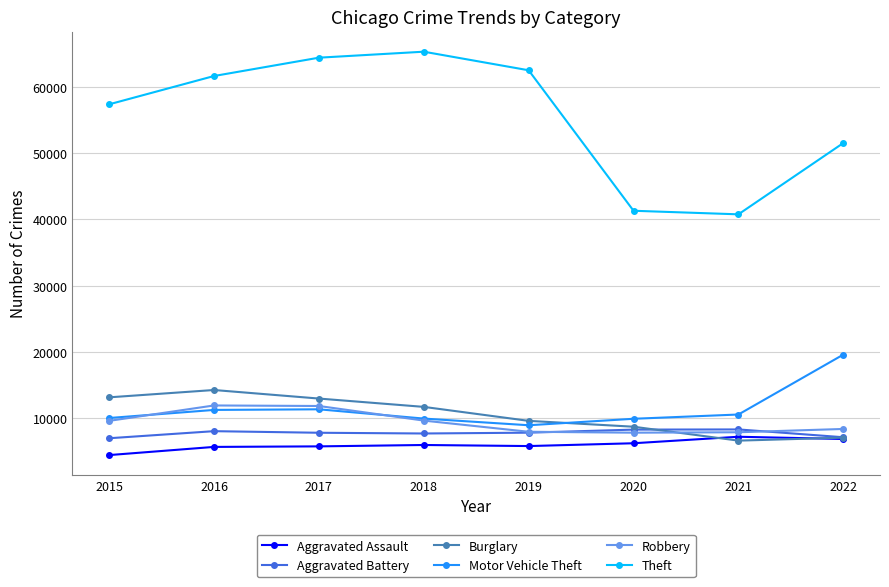

What is the value of the Aggravated Assault point at the 4th from the left?

6001